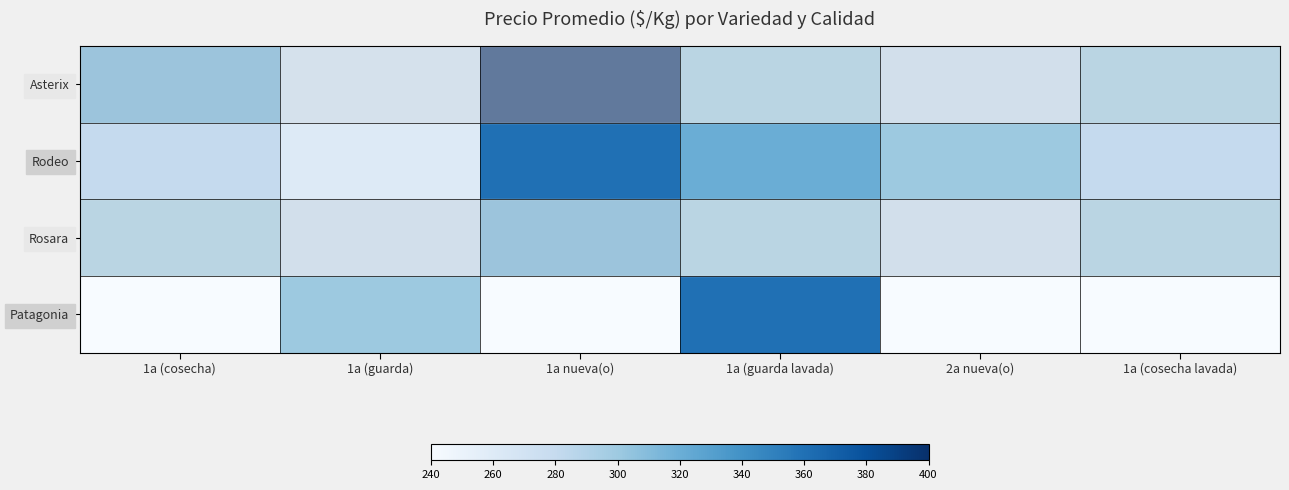

Reading left to right, what are all the values shown in this chart?

Asterix: 1a (cosecha)=320	1a (guarda)=277	1a nueva(o)=400	1a (guarda lavada)=300	2a nueva(o)=280	1a (cosecha lavada)=300
Rodeo: 1a (cosecha)=280	1a (guarda)=260	1a nueva(o)=360	1a (guarda lavada)=320	2a nueva(o)=300	1a (cosecha lavada)=280
Rosara: 1a (cosecha)=300	1a (guarda)=280	1a nueva(o)=320	1a (guarda lavada)=300	2a nueva(o)=280	1a (cosecha lavada)=300
Patagonia: 1a (cosecha)=240	1a (guarda)=300	1a nueva(o)=240	1a (guarda lavada)=360	2a nueva(o)=240	1a (cosecha lavada)=240